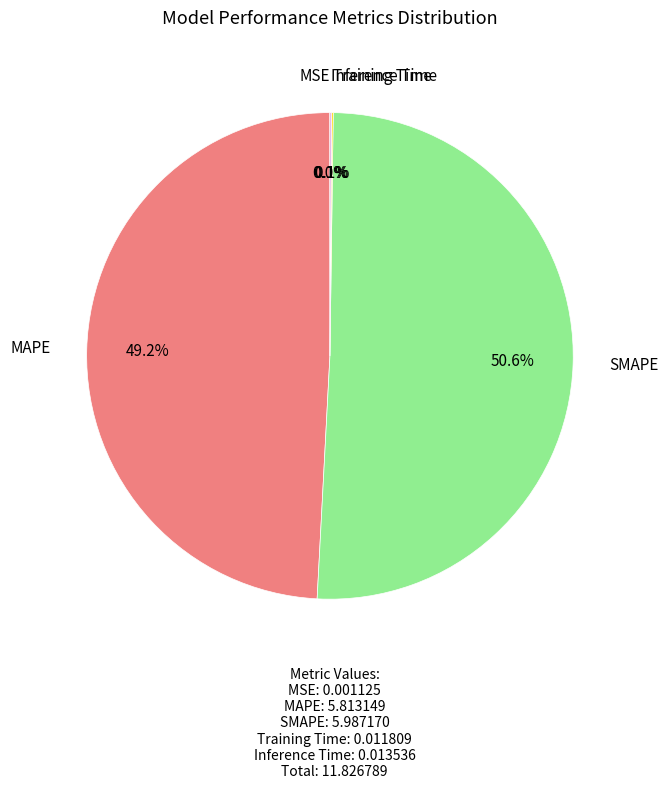

Does any single category account for the majority?

Yes